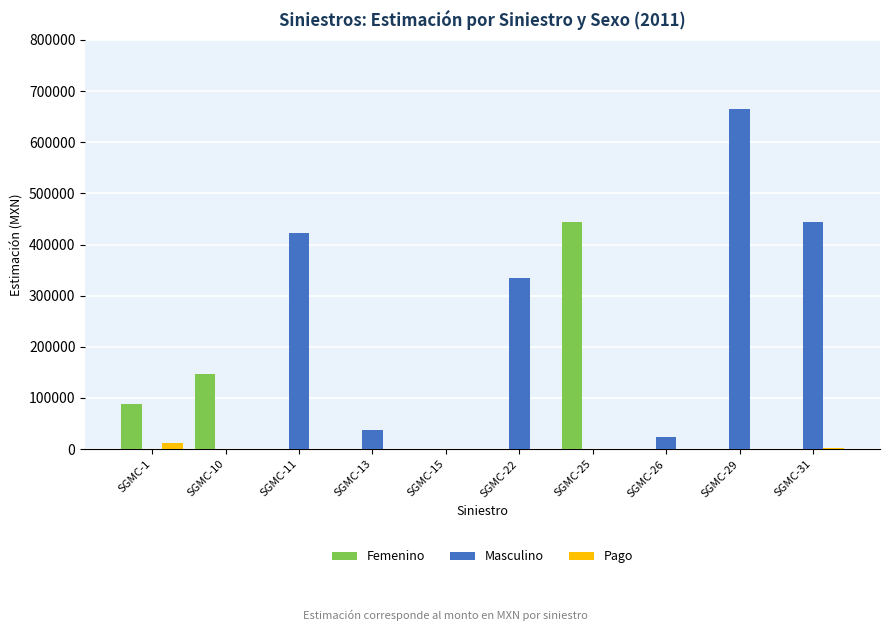

What is the sum of all Pago values?

13740.2